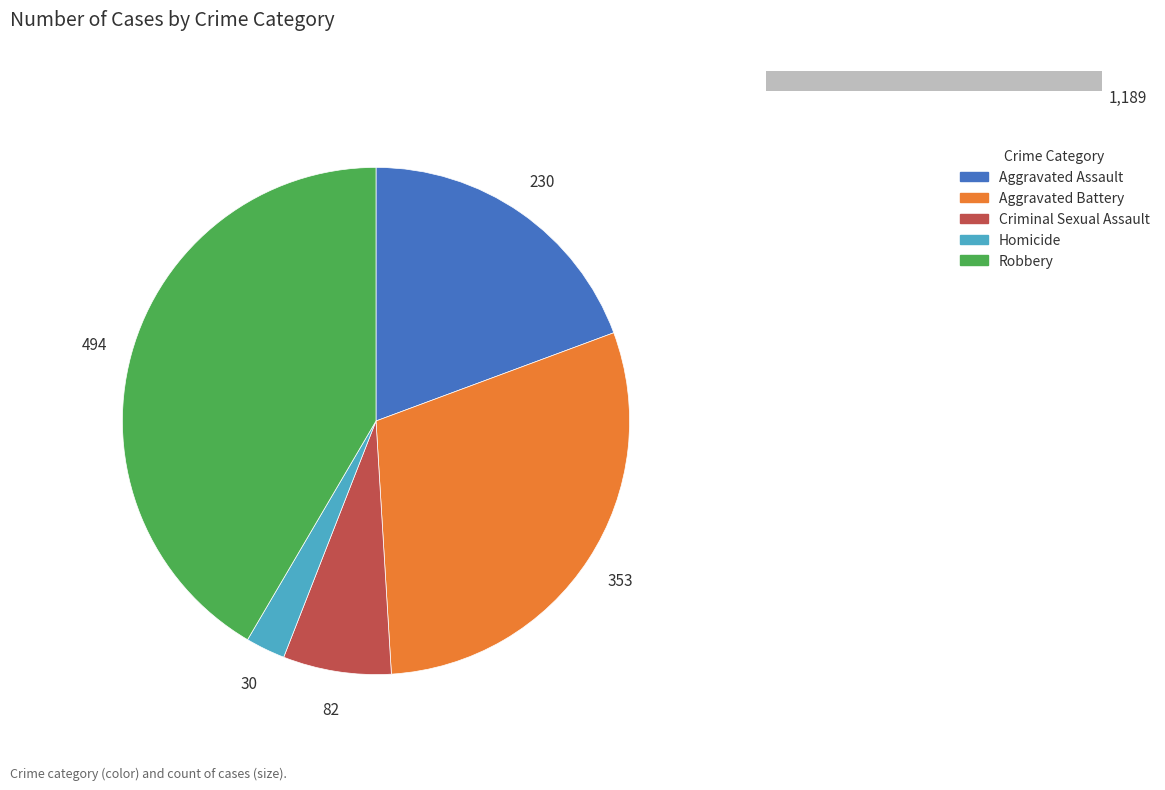

How many slices are in this pie chart?

5